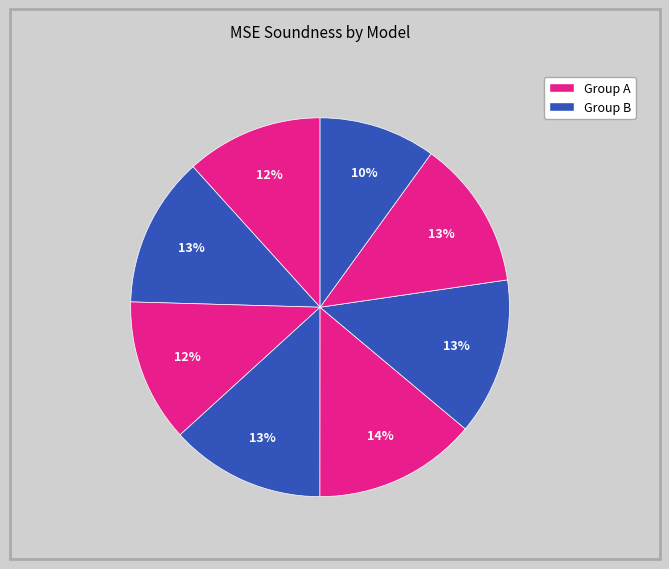

Count the number of slices in the pie.

8